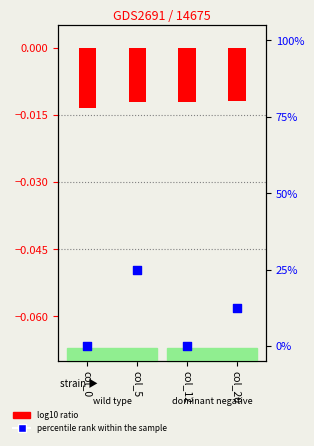

Which series has the widest spread of Y values?

percentile rank within the sample